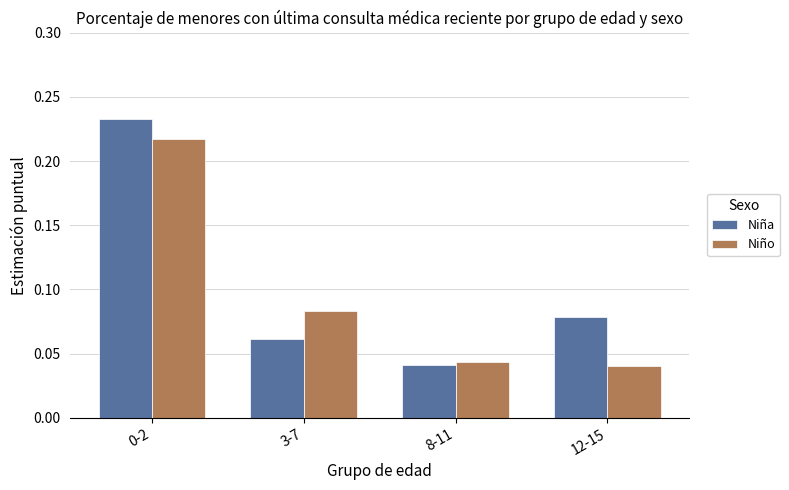

How many distinct data groups are displayed?

2